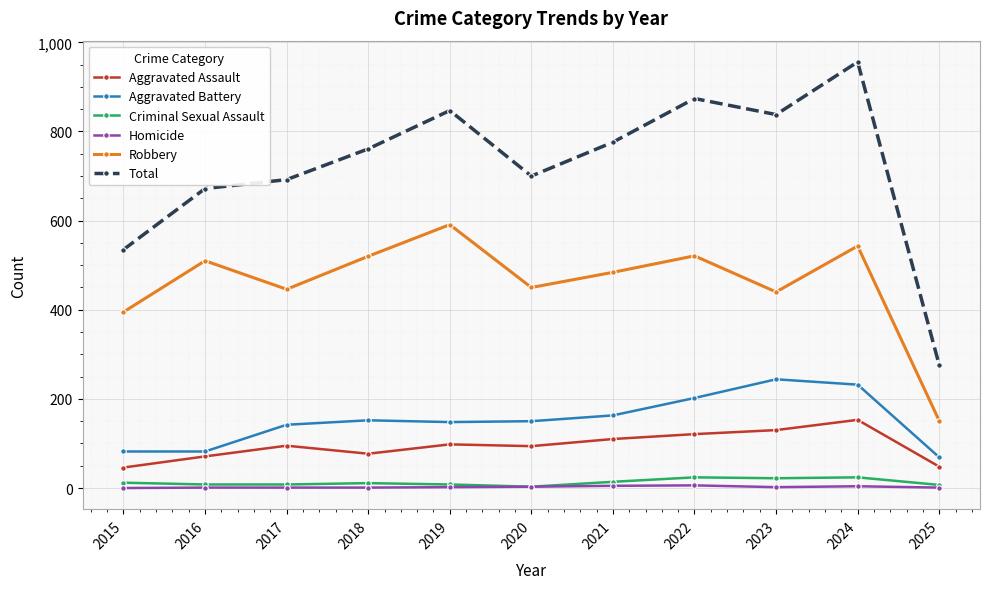

True or false: Homicide and Aggravated Battery cross at least once.

False